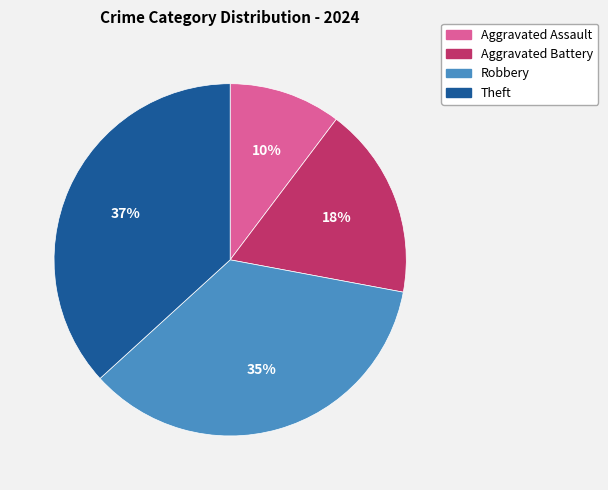

Combined, do Theft and Aggravated Battery account for over 50%?

Yes